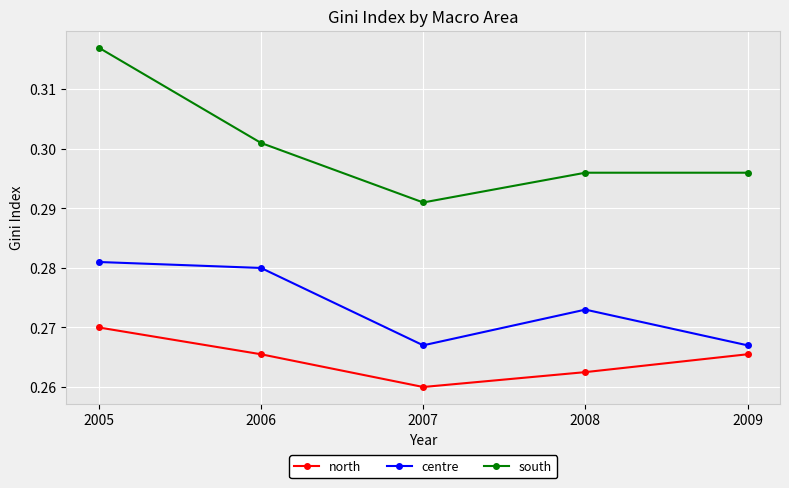

Is it true that centre equals 0.2 at 2009?

False